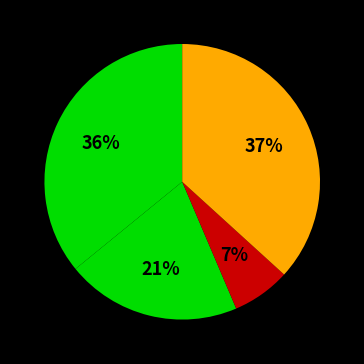

Which category has the biggest portion of the pie?

Robbery